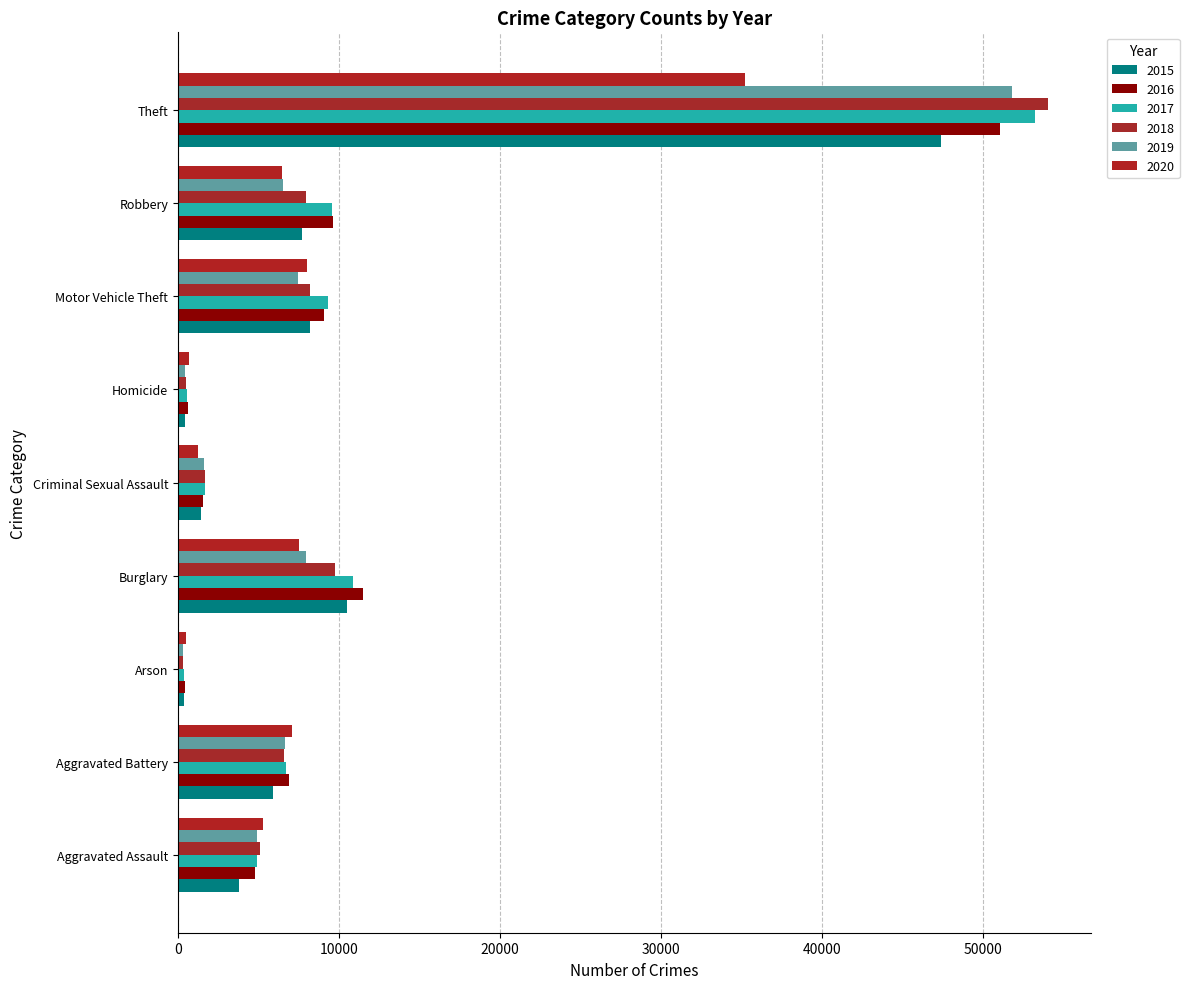

Between Burglary and Aggravated Assault, which is larger?

Burglary